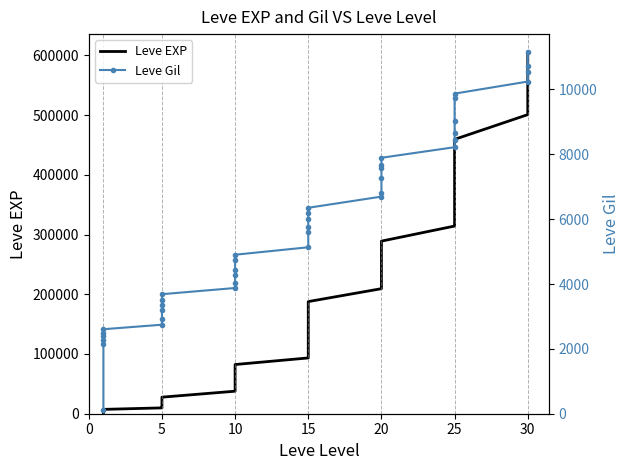

True or false: Leve Gil and Leve EXP intersect in this chart.

False